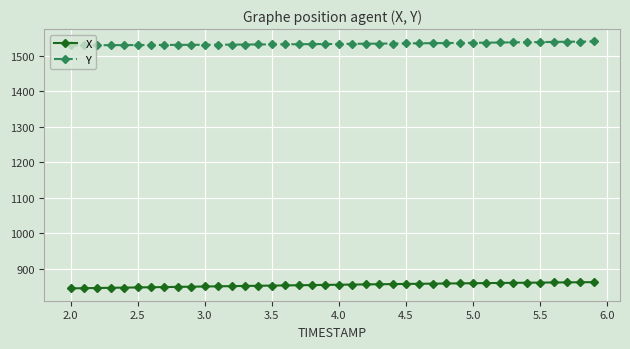

What is the value of the Y point at the 21st from the left?

1533.4